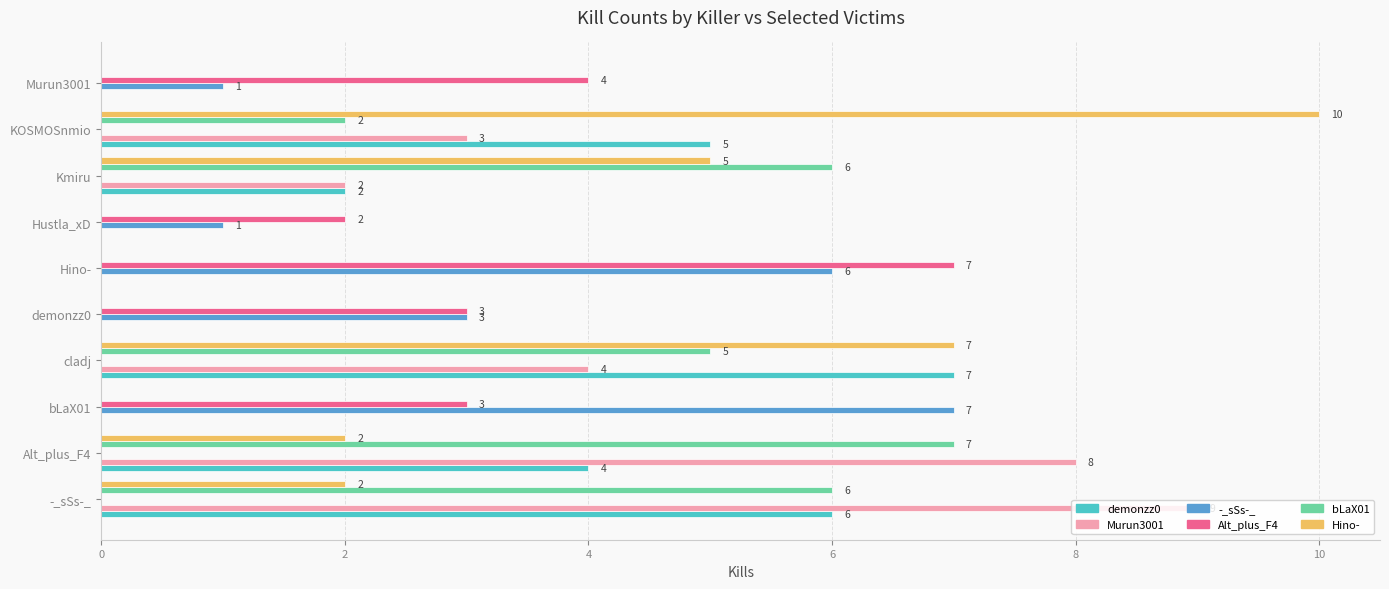

What is the total value across all series at bLaX01?

10